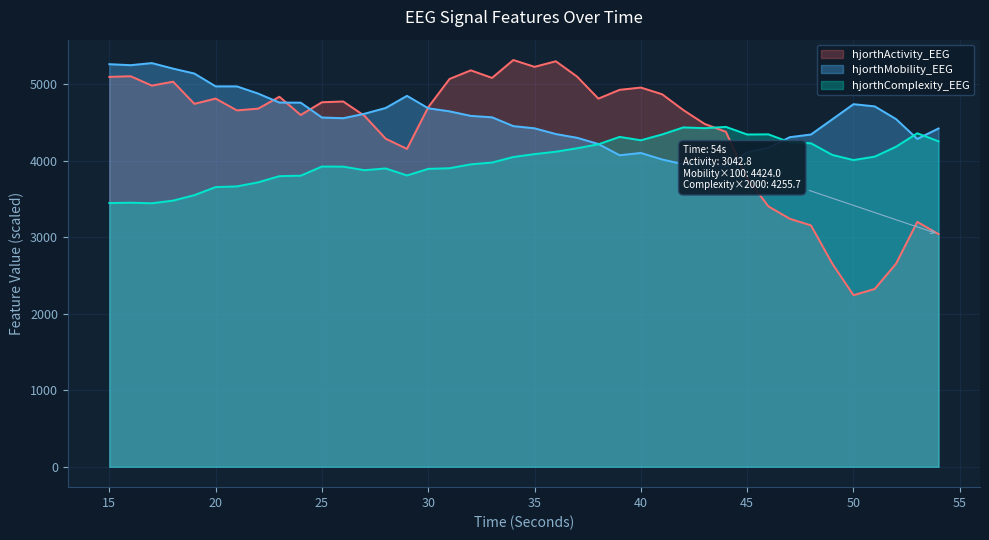

At which label is hjorthActivity_EEG closest to 3781?

45